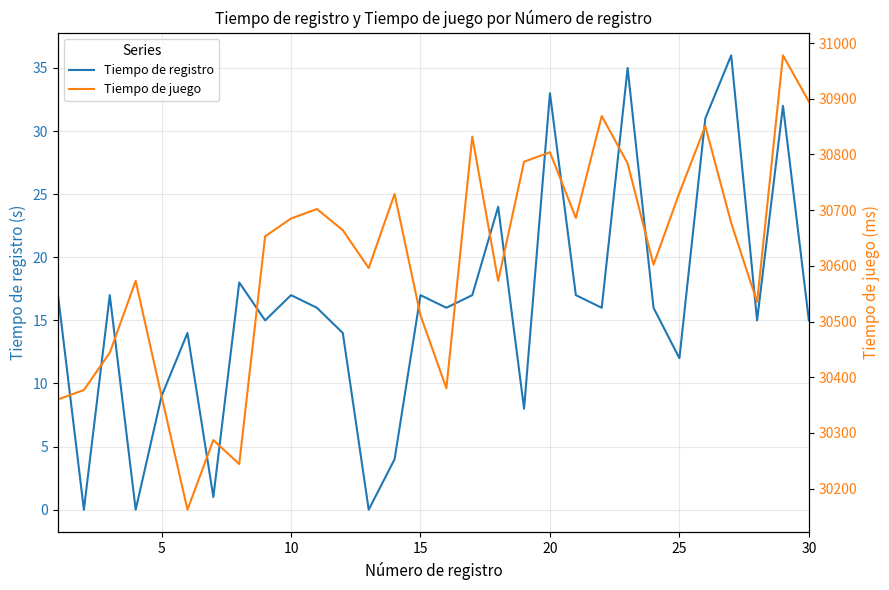

The value of Tiempo de registro at 30 is 15. True or false?

True